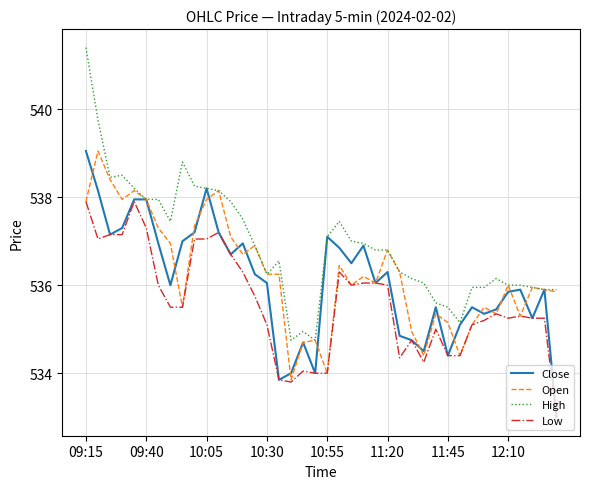

What is the greatest value displayed?

541.4